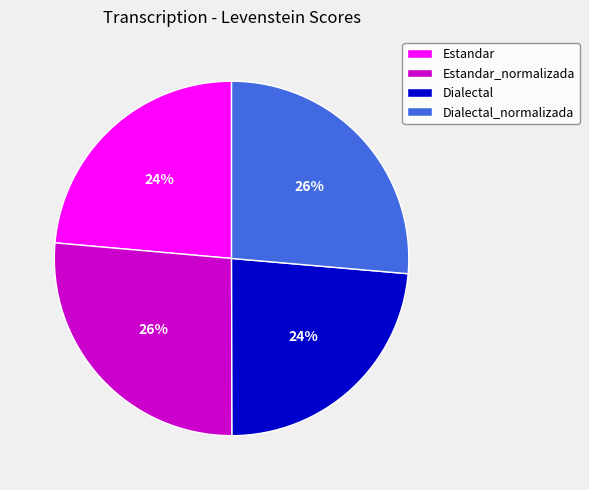

The Dialectal slice represents 31% of the pie. True or false?

False